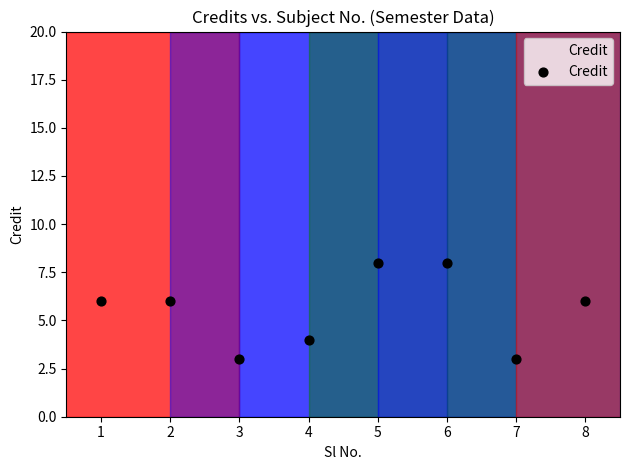

What is the range of Y values (max minus min)?

5